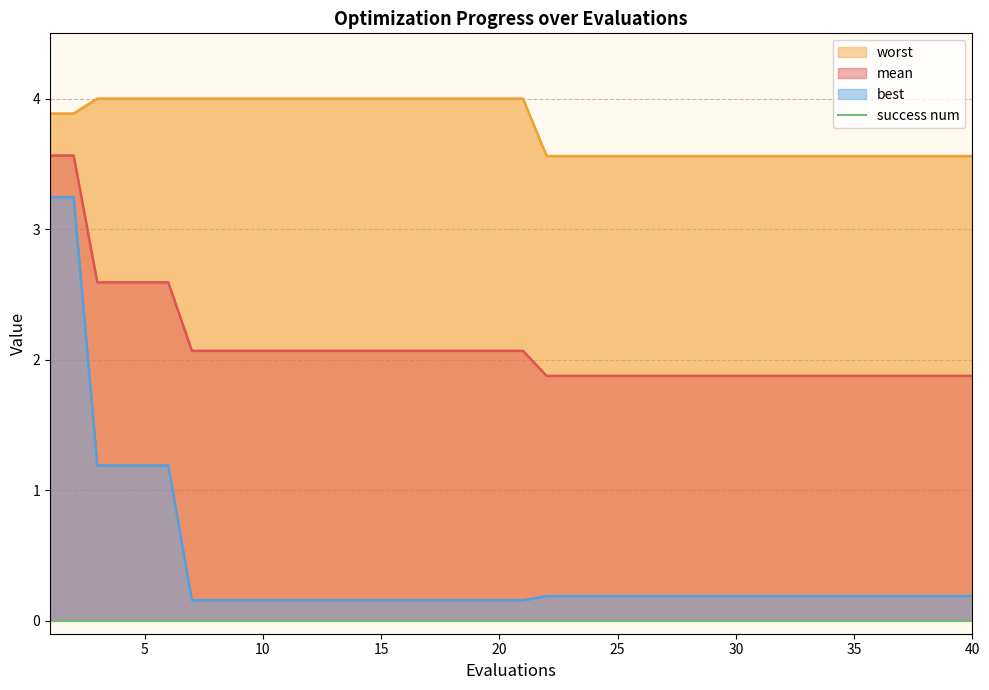

What is the difference between the mean values at 7 and 5?

0.5